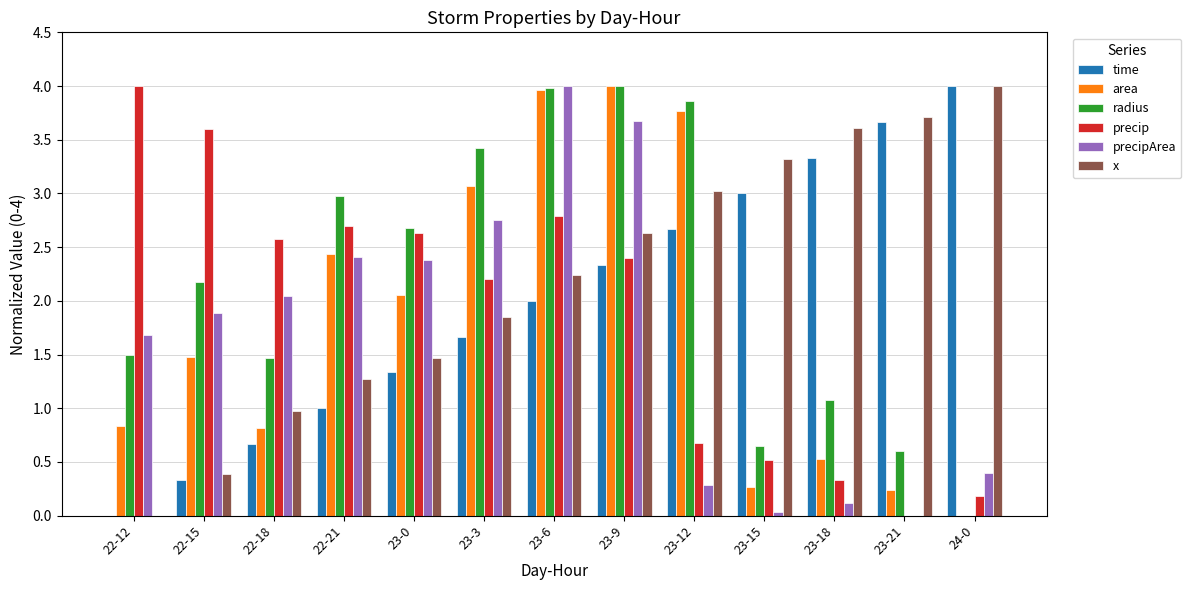

Is the value of precipArea at 23-3 greater than the value of area at 23-21?

Yes